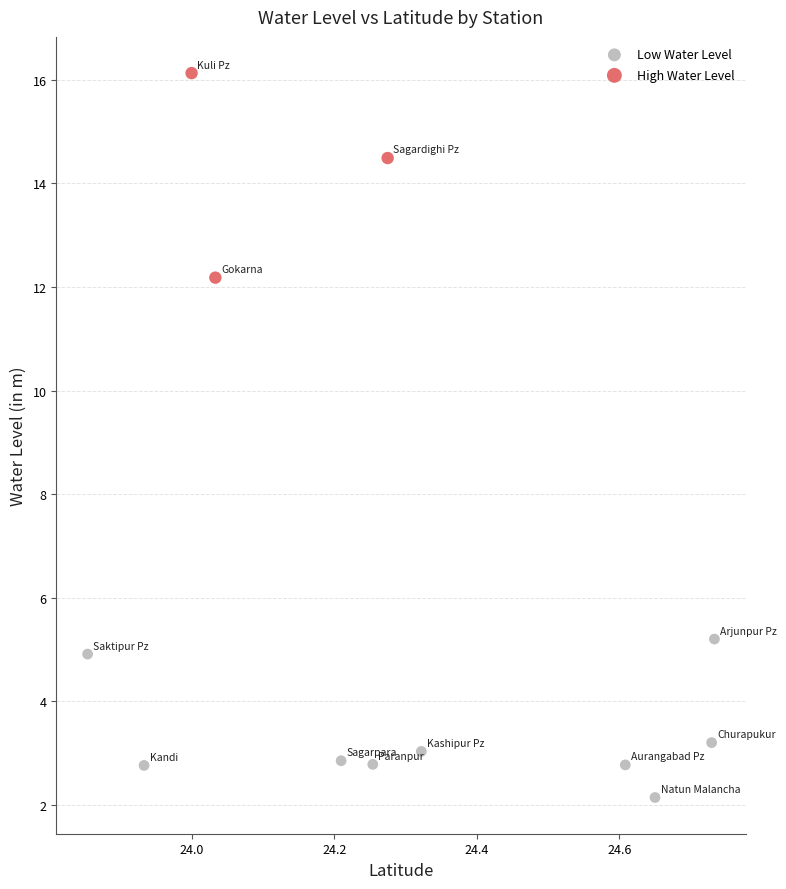

Which series reaches the maximum Y coordinate?

High Water Level